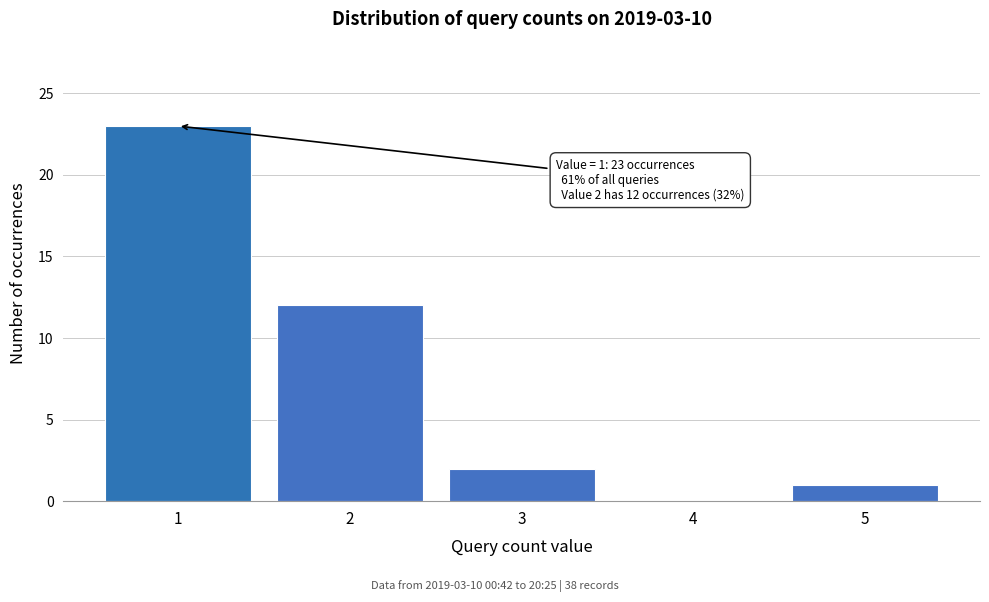

Reading left to right, transcribe all the data shown in this chart.

1=23	2=12	3=2	4=0	5=1